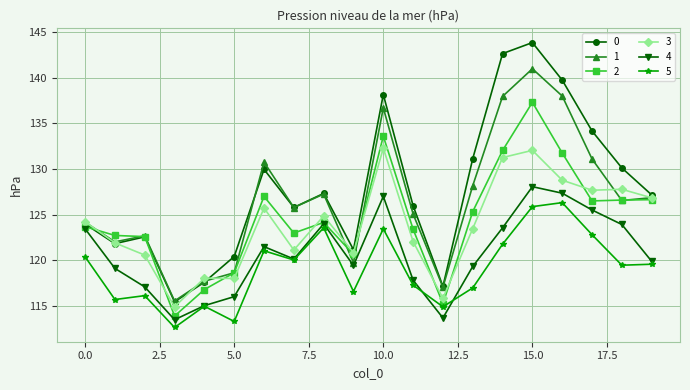

True or false: 5 and 0 intersect in this chart.

False